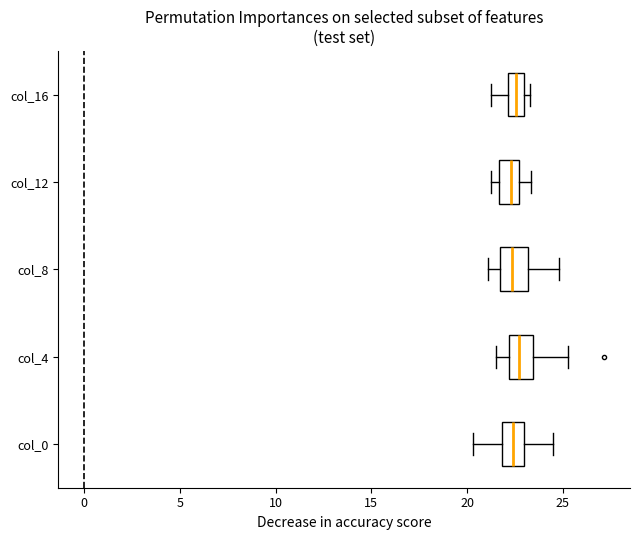

Reading bottom to top, transcribe this box plot: for each box, give where its median line is, the range the box spans, and where its two whiskers end, as read against the x-axis. The values are not printed on the chart, so give them approximately, as read against the axis.

col_0: median 22.5, box 22.0 to 23.0, whiskers 20.5 to 24.5
col_4: median 22.5, box 22.0 to 23.5, whiskers 21.5 to 25.5
col_8: median 22.5, box 21.5 to 23.0, whiskers 21.0 to 25.0
col_12: median 22.5 (inside the box), box 21.5 to 22.5, whiskers 21.0 to 23.5
col_16: median 22.5, box 22.0 to 23.0, whiskers 21.0 to 23.5